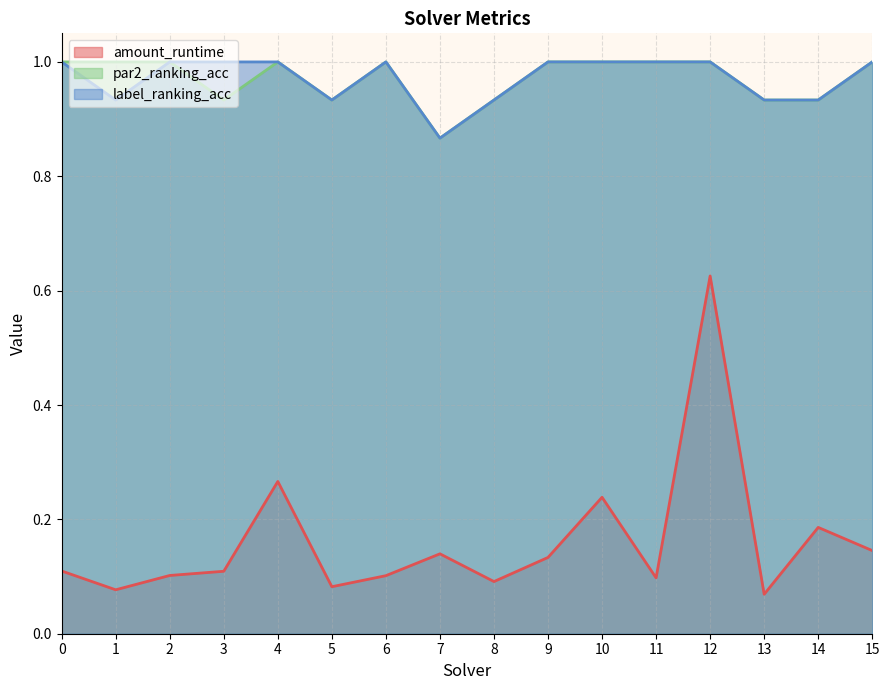

What are all the series names shown in the legend?

amount_runtime, par2_ranking_acc, label_ranking_acc